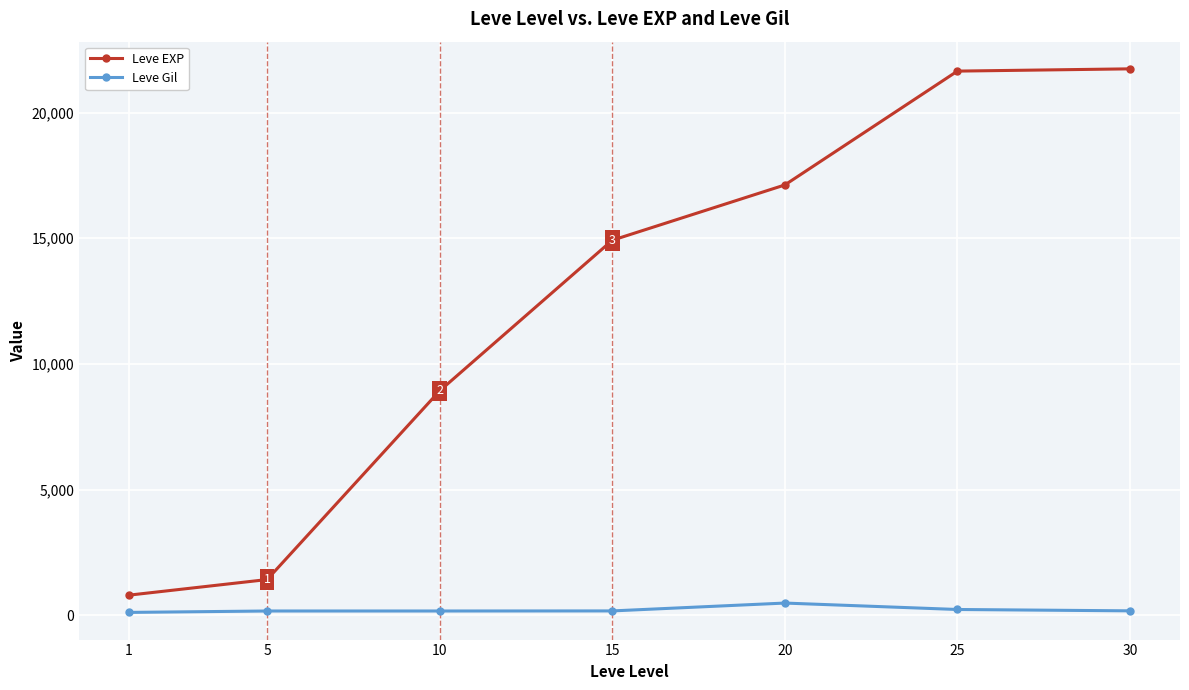

List the series in order of their peak value, lowest first.

Leve Gil, Leve EXP